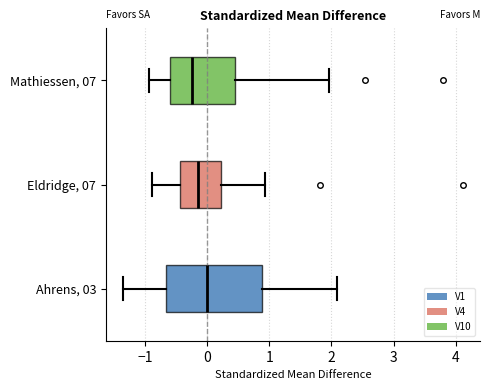

Which box is the widest, from its left edge to its right edge?

Ahrens, 03